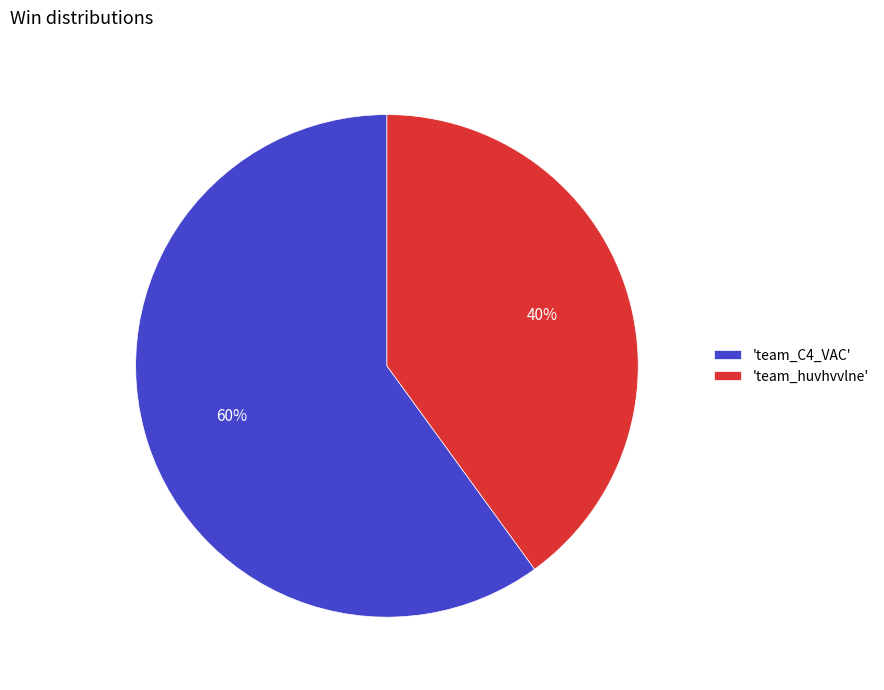

Is there any slice that represents more than half of the pie?

Yes